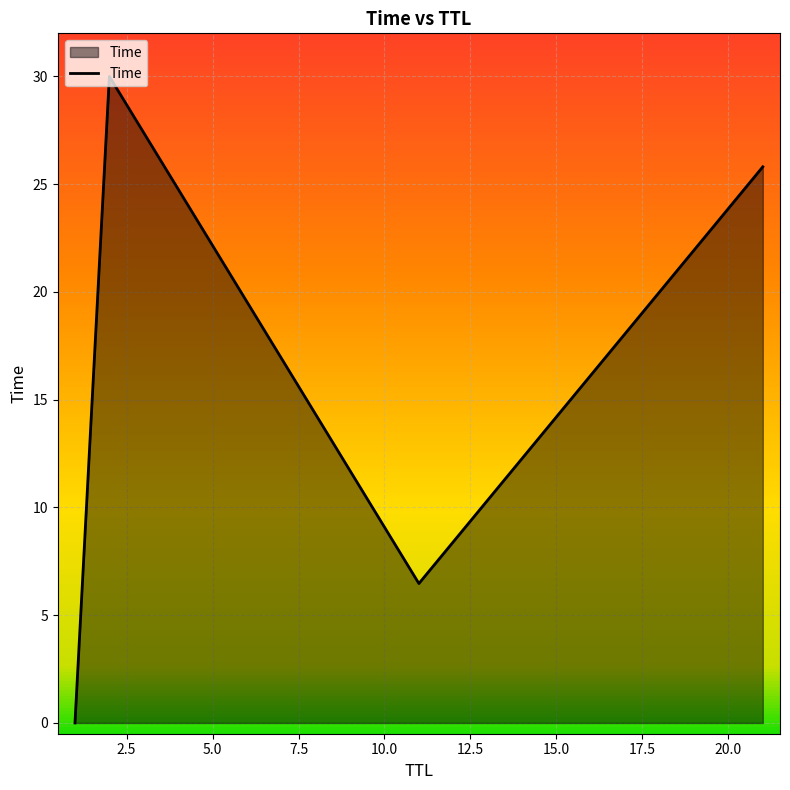

What is the maximum value shown in the chart?

30.0